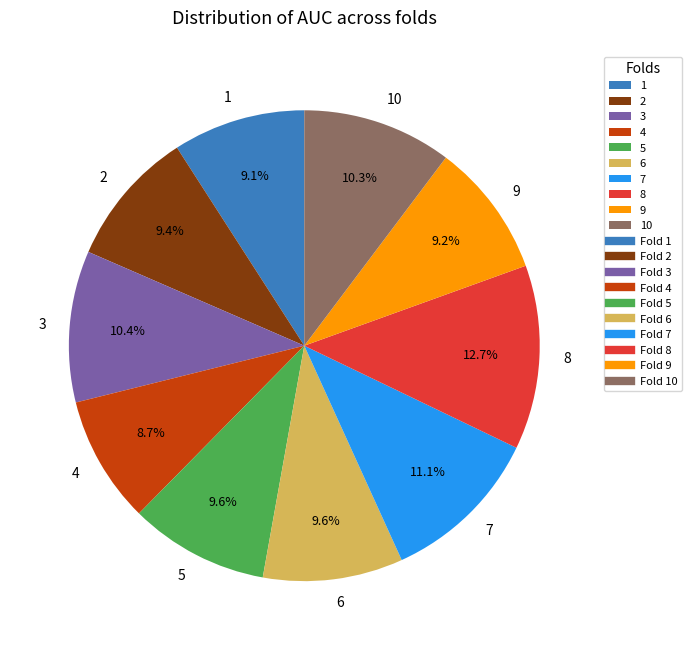

Combined, what portion of the pie is 7 and 3?

21.5%